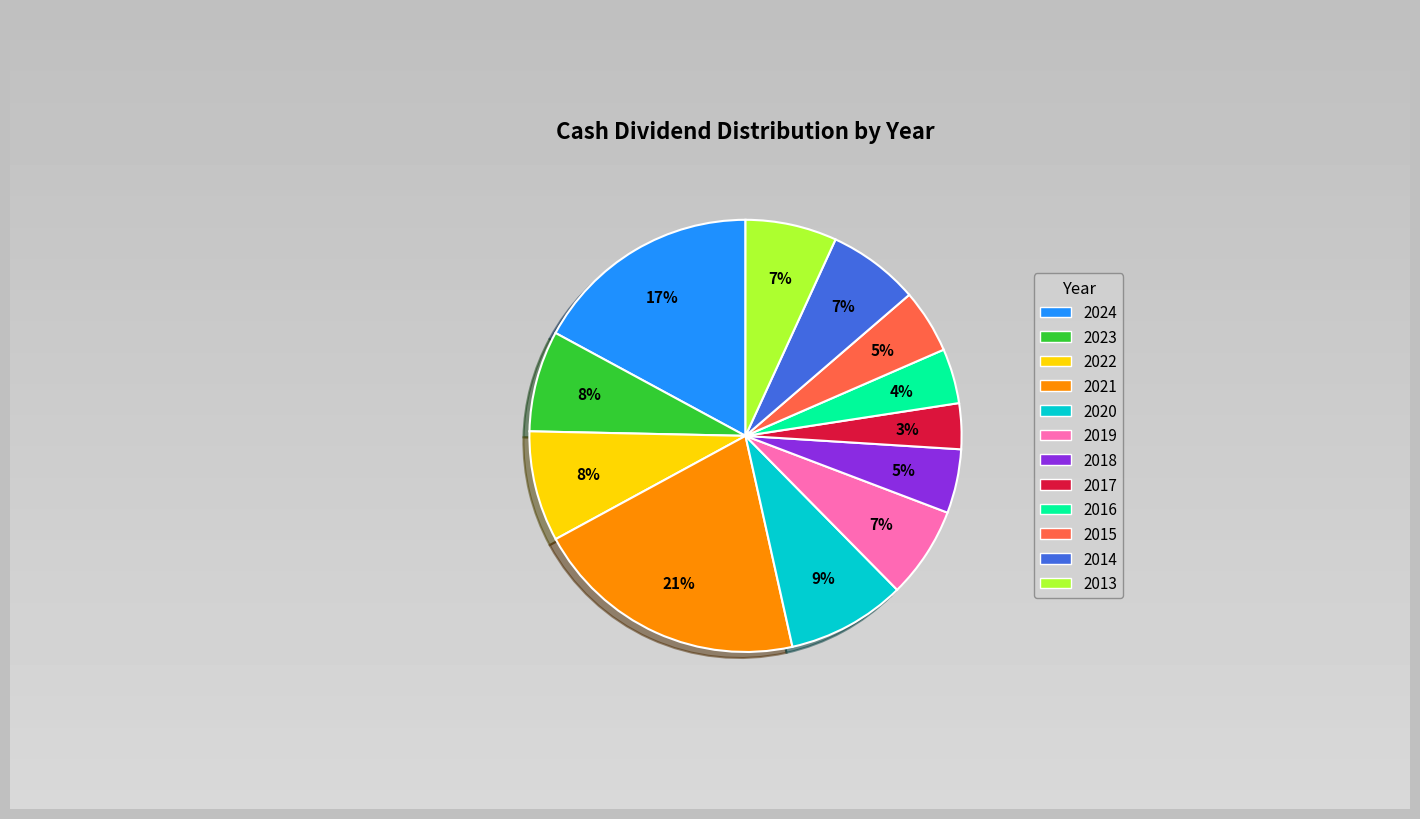

Which slice is the smallest?

2017